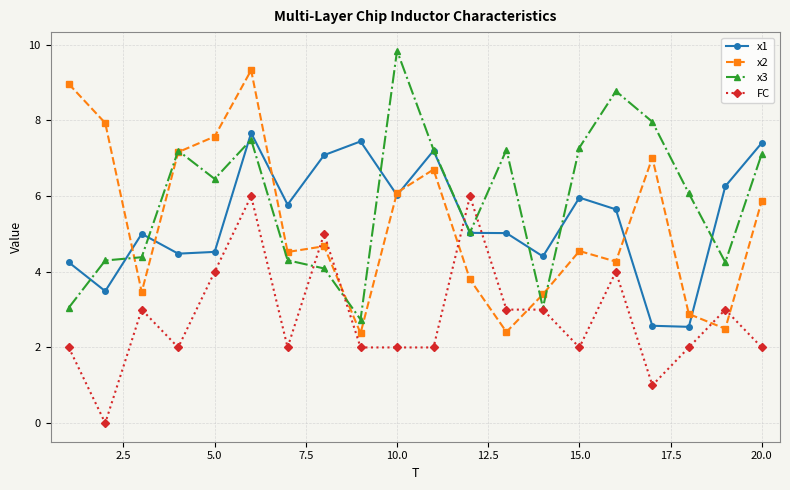

Which series ends up on top after the final intersection of FC and x1?

x1